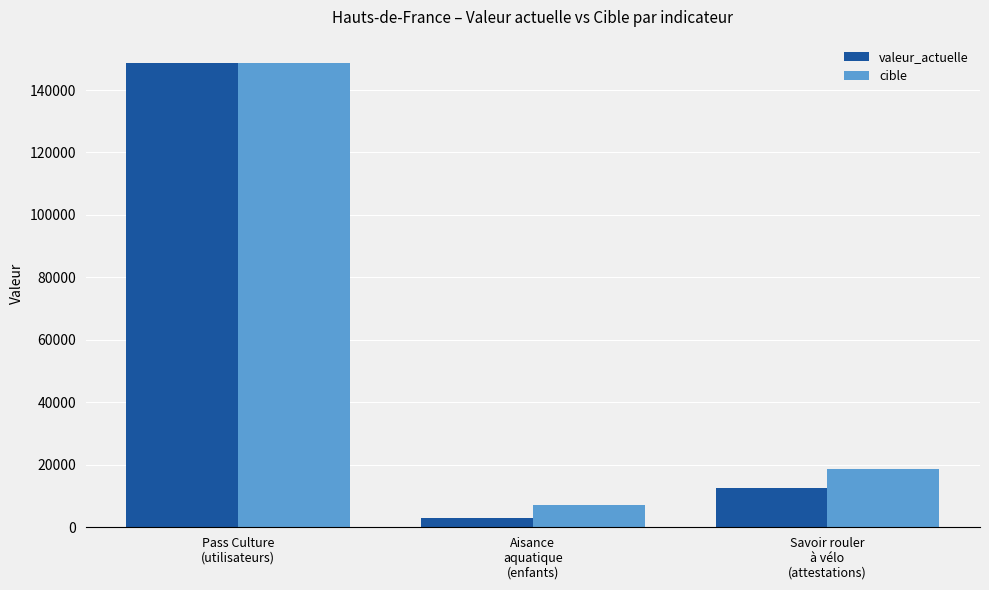

What is the value of the cible bar at the 3rd from the left?

18776